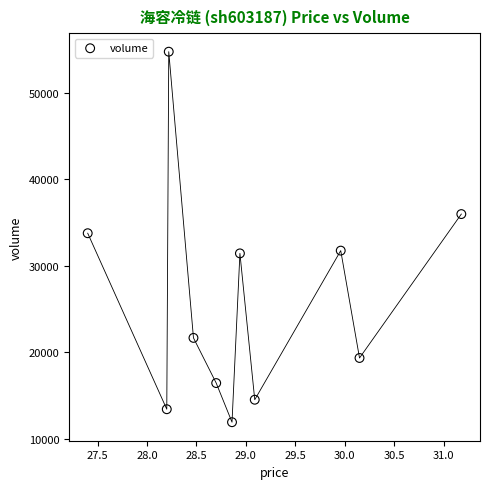

What is the average Y value?

25889